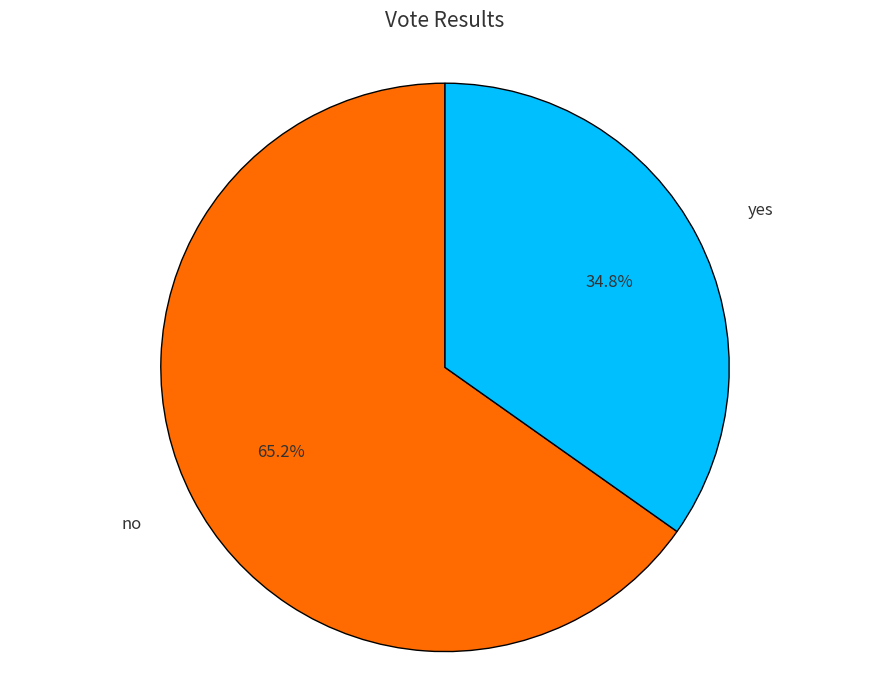

What is the smallest slice in the pie chart?

yes